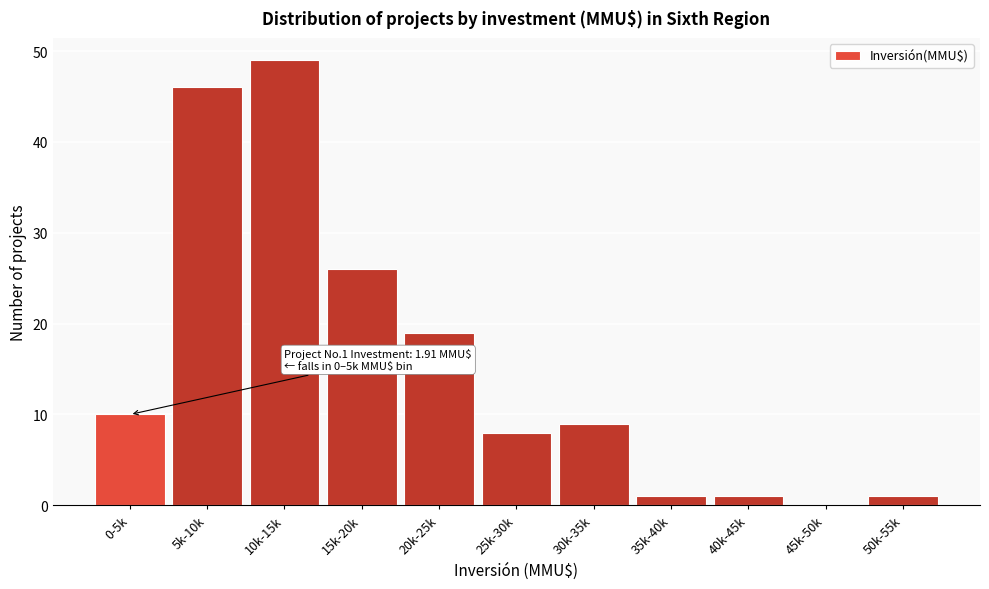

Reading left to right, transcribe all the data shown in this chart.

0-5k=10	5k-10k=46	10k-15k=49	15k-20k=26	20k-25k=19	25k-30k=8	30k-35k=9	35k-40k=1	40k-45k=1	45k-50k=0	50k-55k=1